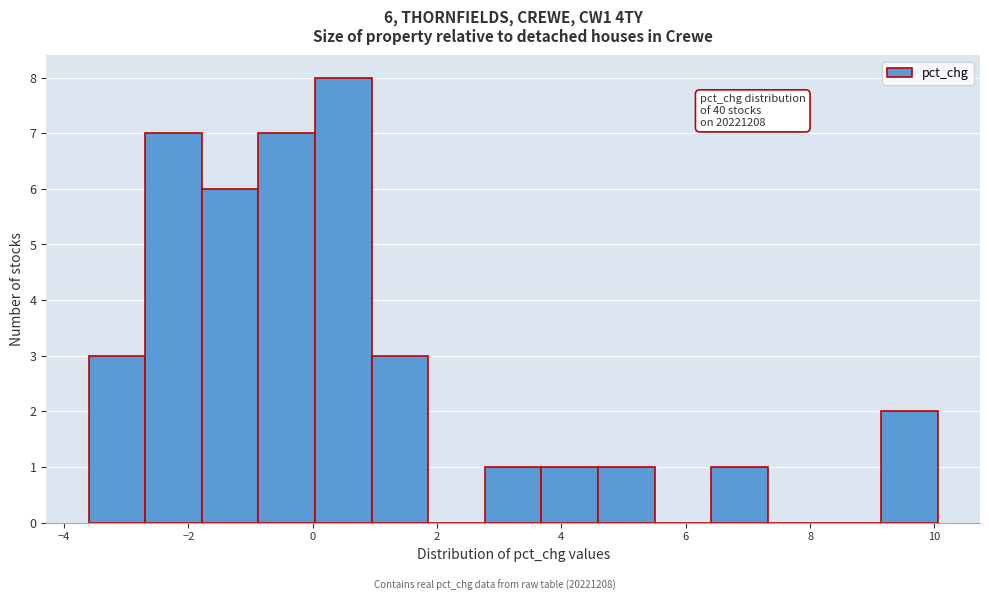

Which range on the x-axis has the tallest bar?

0.0 to 1.0